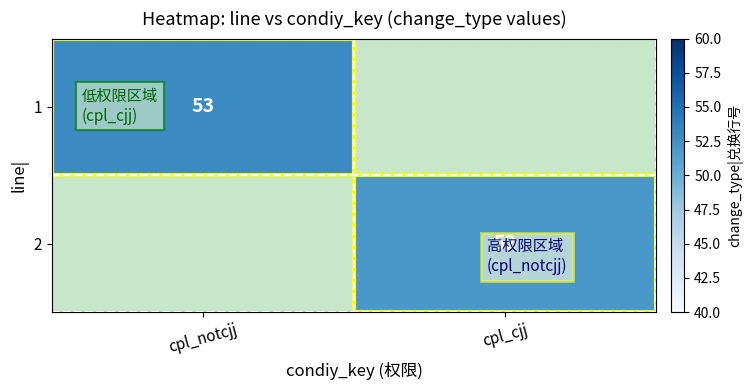

True or false: 1 has a value of 72 at cpl_notcjj.

False